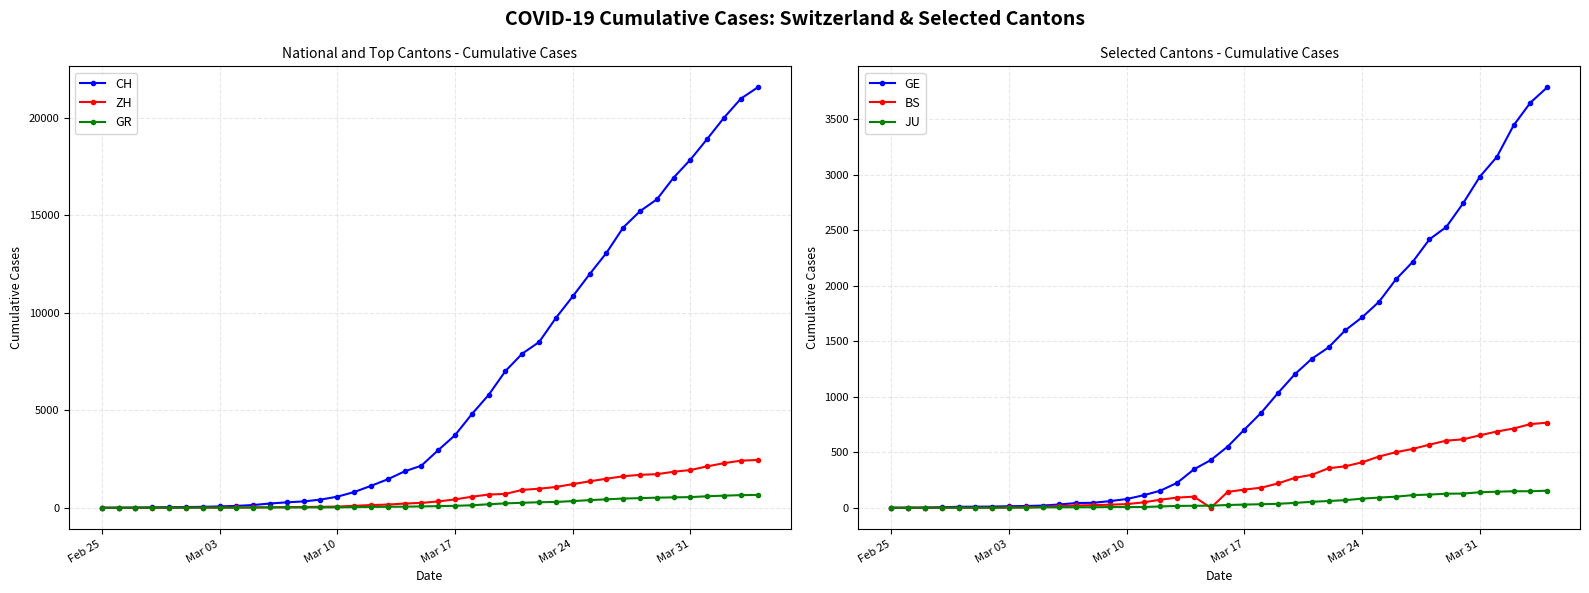

What is the difference between the maximum and minimum values in the BS series?

767